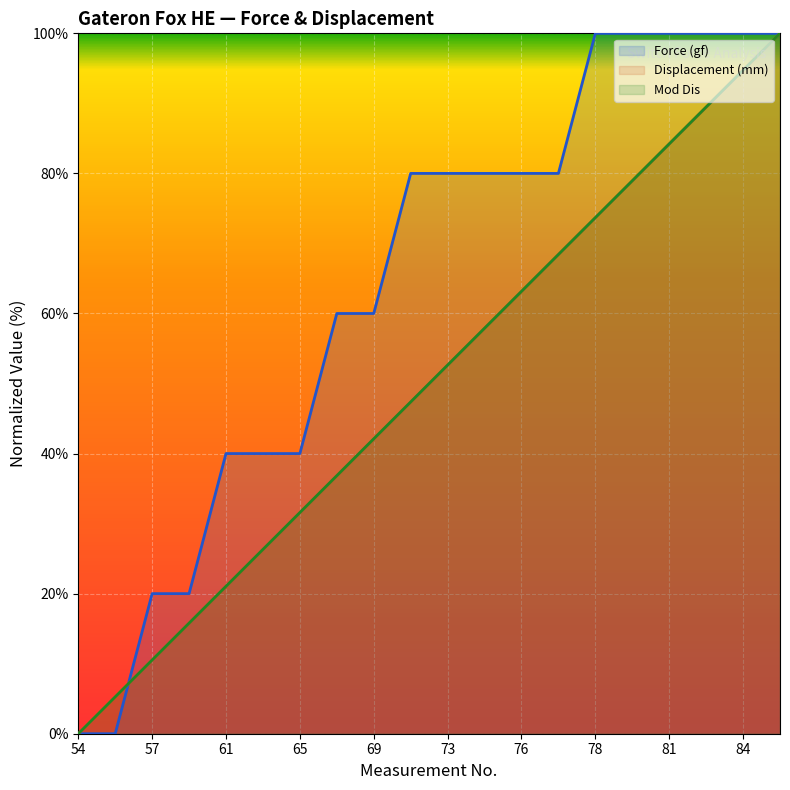

Which series has the widest spread of values?

Force (gf)